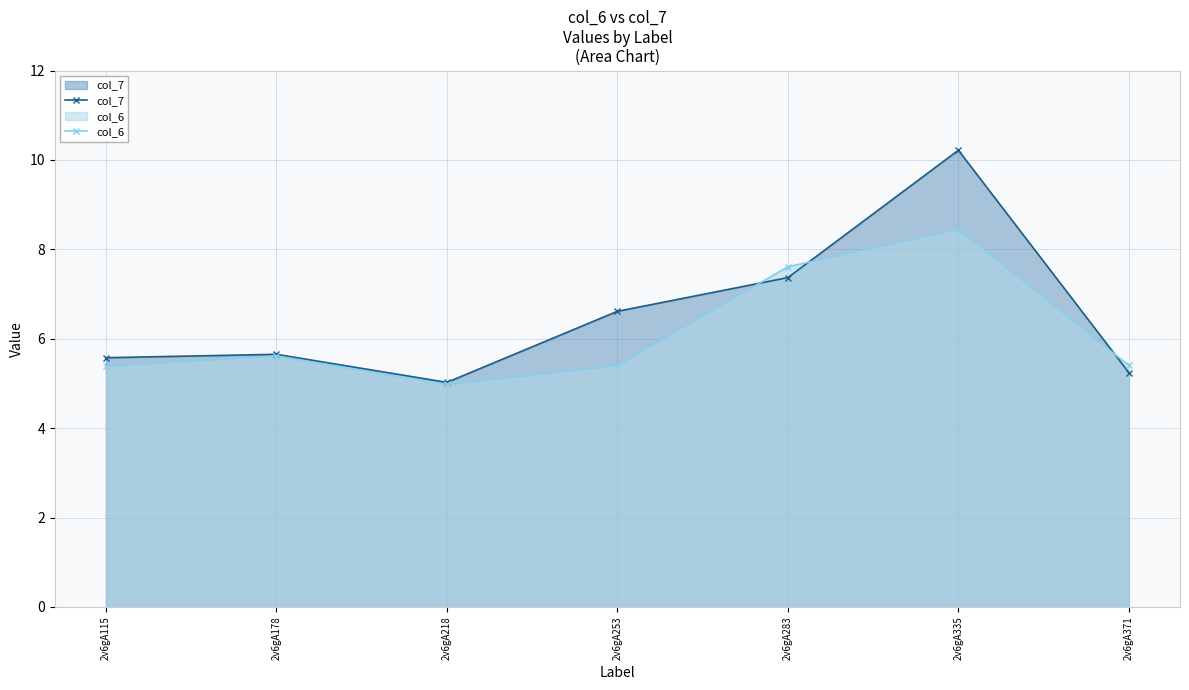

Where is col_6 nearest to the value 6?

2v6gA178